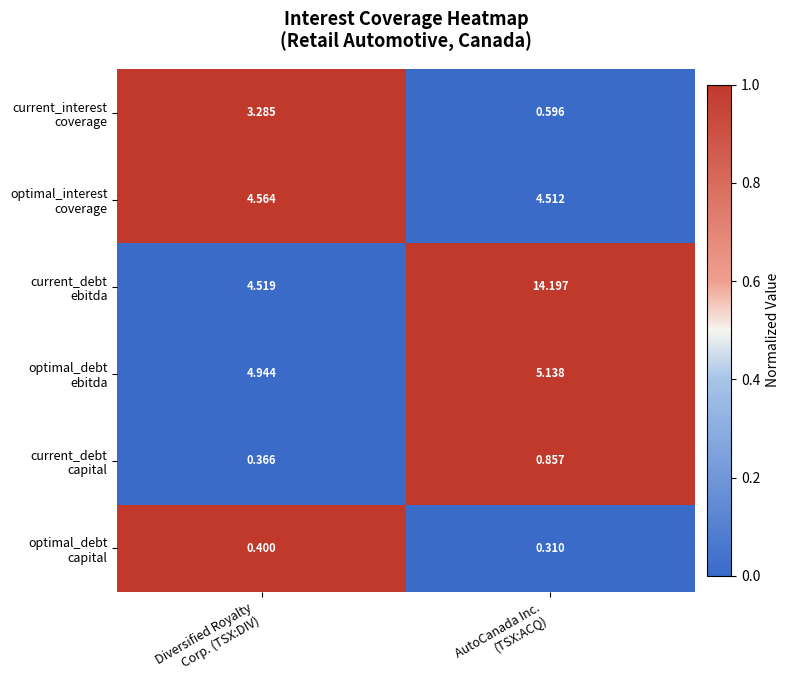

Count the number of data series in this chart.

6